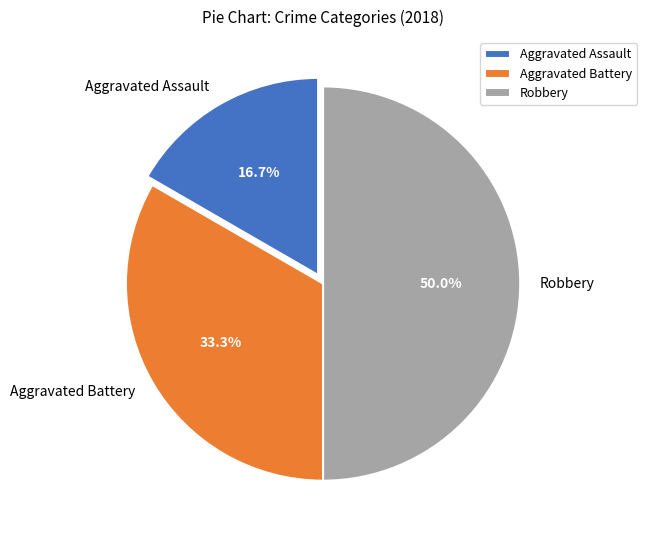

Is it true that Robbery is 50% of the pie?

True